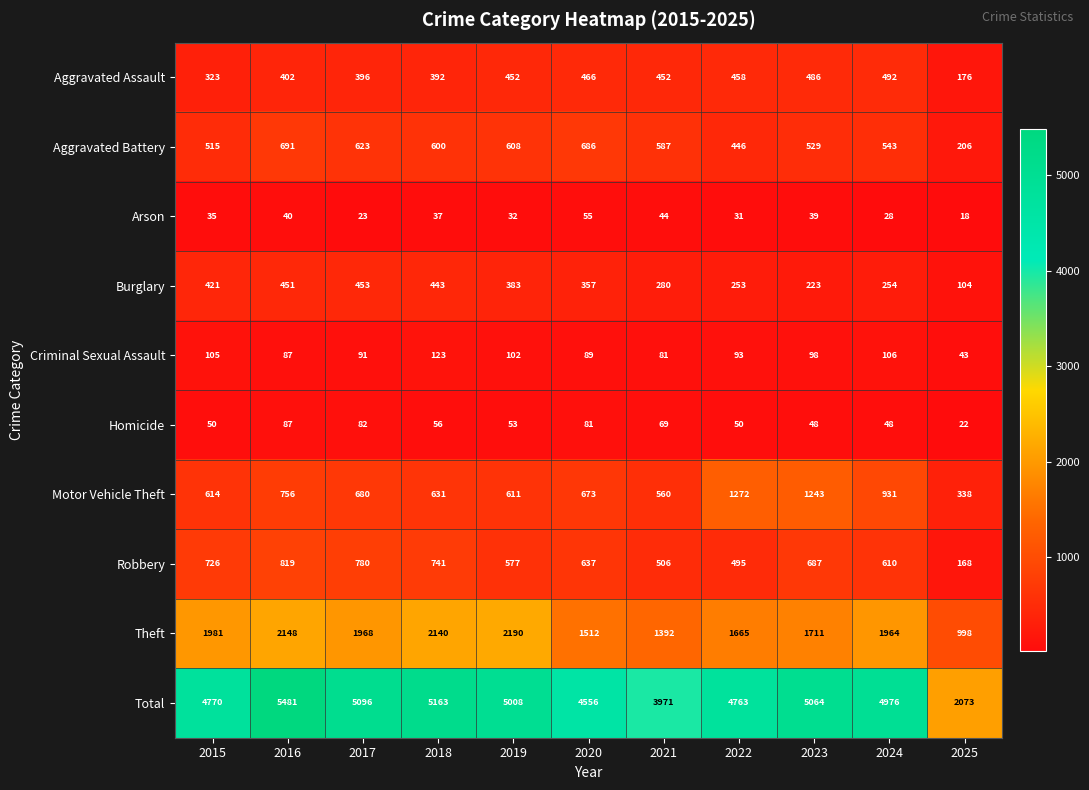

What value does the Aggravated Battery series have at 2019?

608